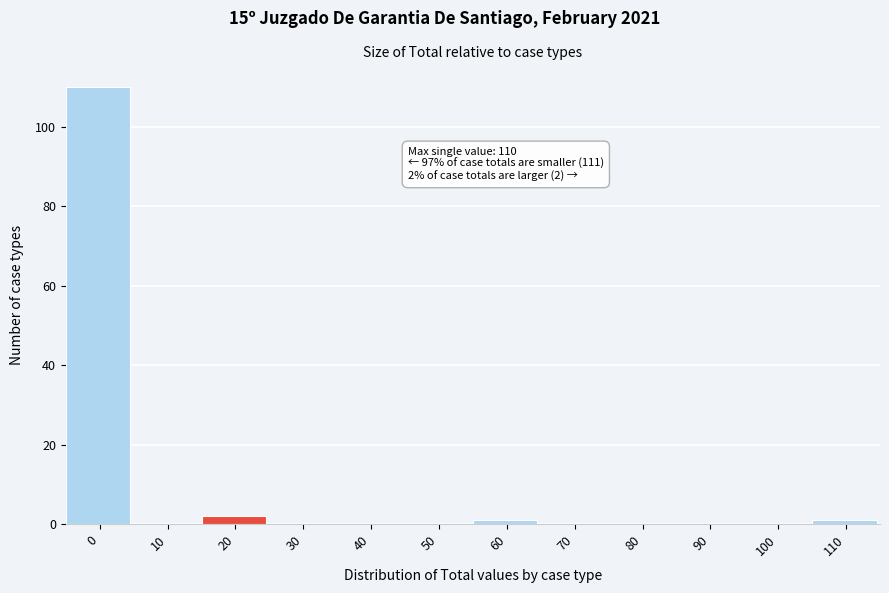

Reading right to left, what are all the values shown in this chart?

110=1	100=0	90=0	80=0	70=0	60=1	50=0	40=0	30=0	20=2	10=0	0=110